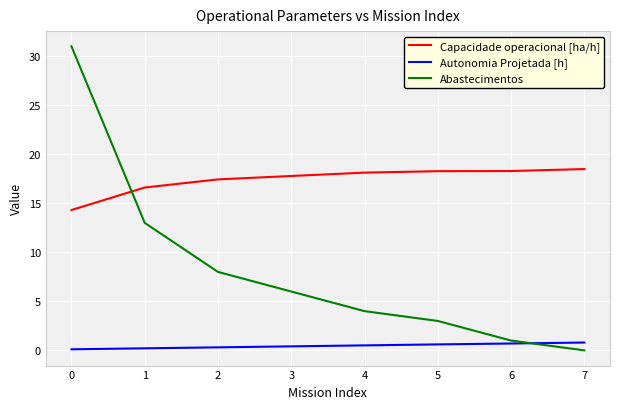

True or false: Capacidade operacional [ha/h] and Autonomia Projetada [h] cross at least once.

False